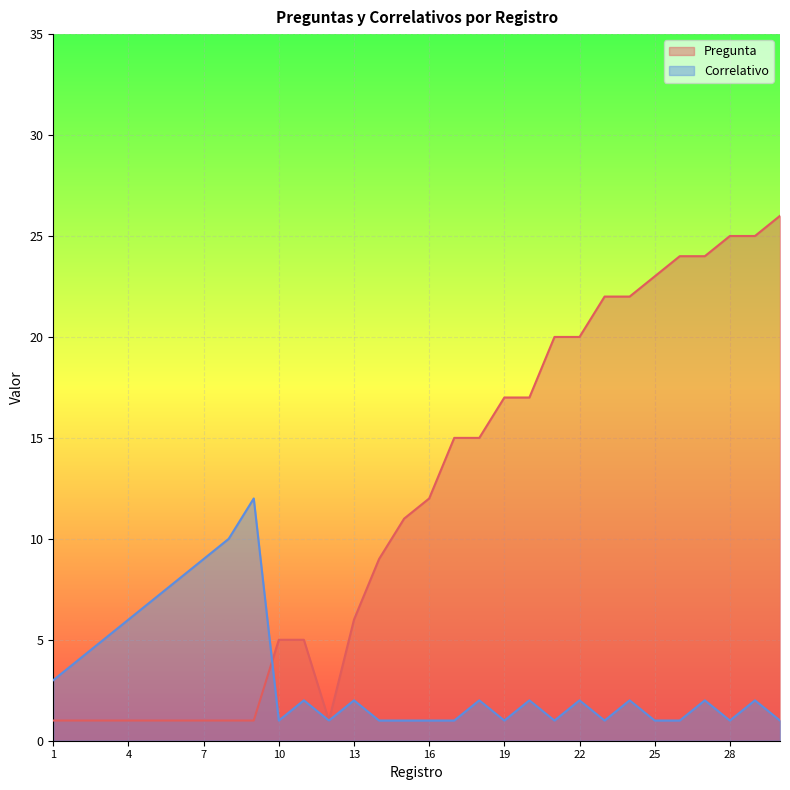

What are all the series names shown in the legend?

Pregunta, Correlativo